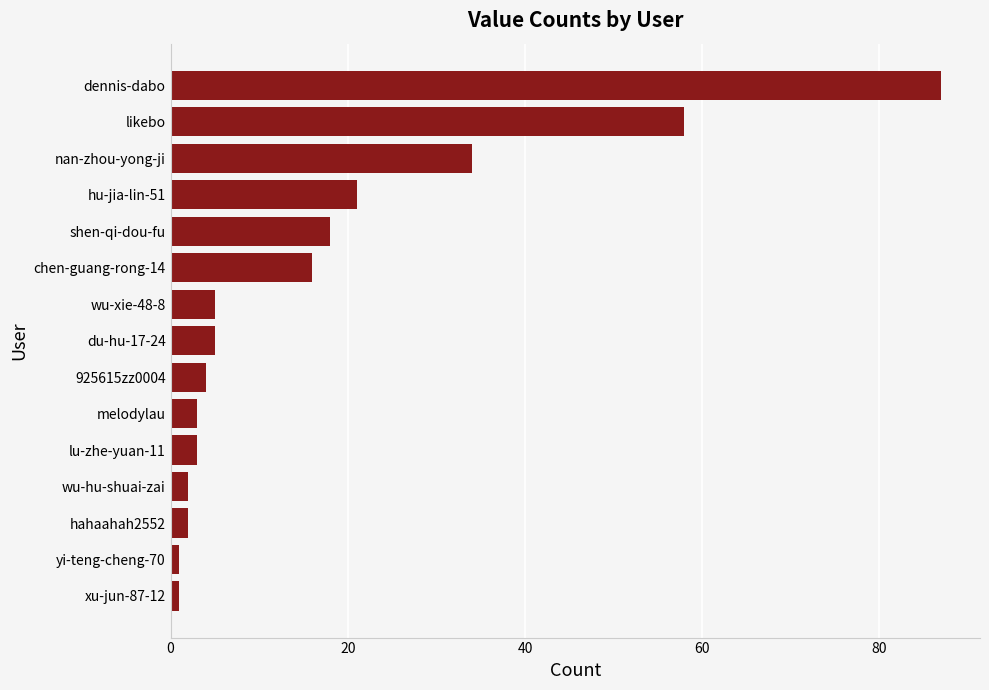

True or false: the data shows 99 at likebo.

False